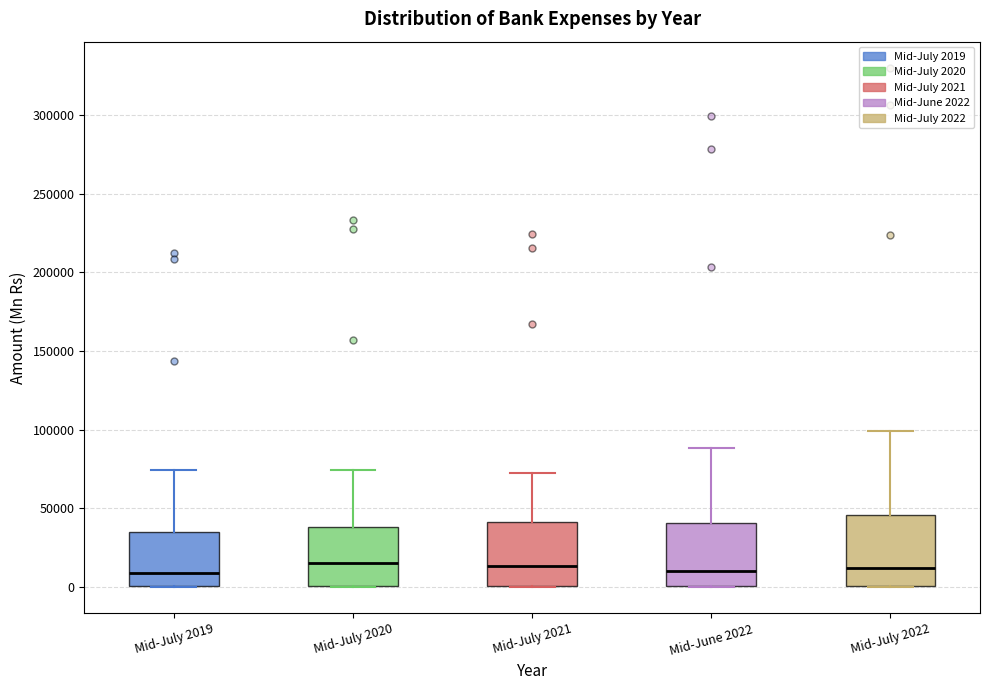

Reading left to right, transcribe this box plot: for each box, give where its median line is, the range the box spans, and where its two whiskers end, as read against the y-axis. The values are not printed on the chart, so give them approximately, as read against the axis.

Mid-July 2019: median 10000, box 0 to 35000, whiskers 0 to 75000
Mid-July 2020: median 15000, box 0 to 40000, whiskers 0 to 75000
Mid-July 2021: median 15000, box 0 to 40000, whiskers 0 to 75000
Mid-June 2022: median 10000, box 0 to 40000, whiskers 0 to 90000
Mid-July 2022: median 10000, box 0 to 45000, whiskers 0 to 100000